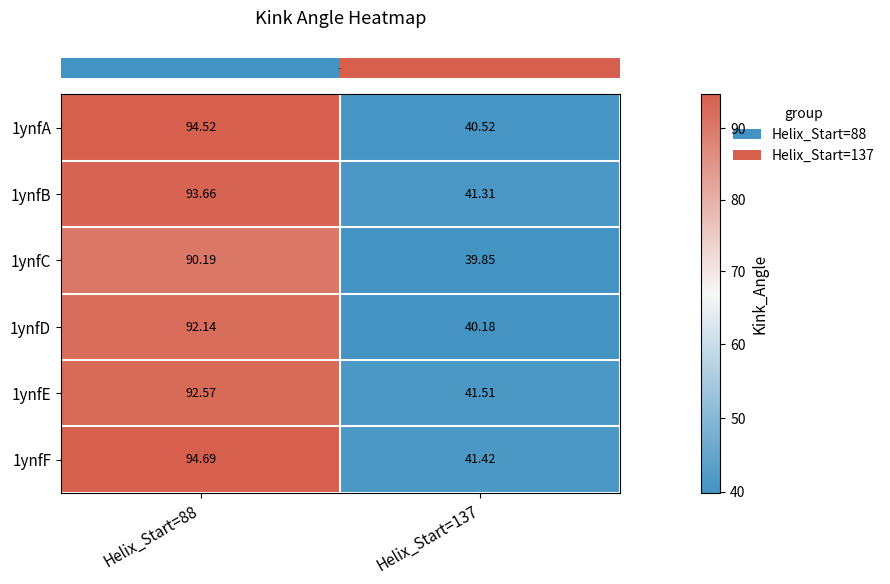

Is the value of 1ynfF at Helix_Start=137 greater than the value of 1ynfA at Helix_Start=88?

No